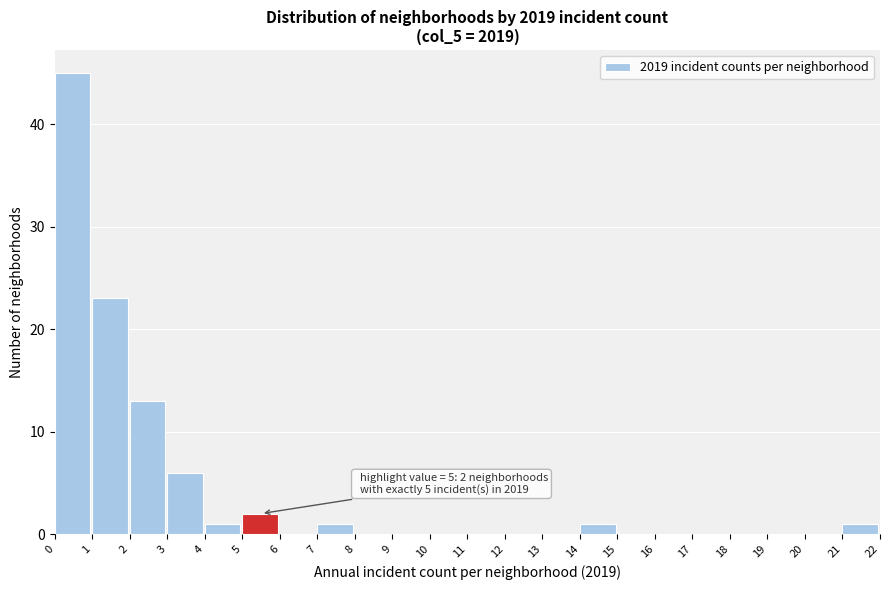

Which range on the x-axis has the tallest bar?

0 to 1